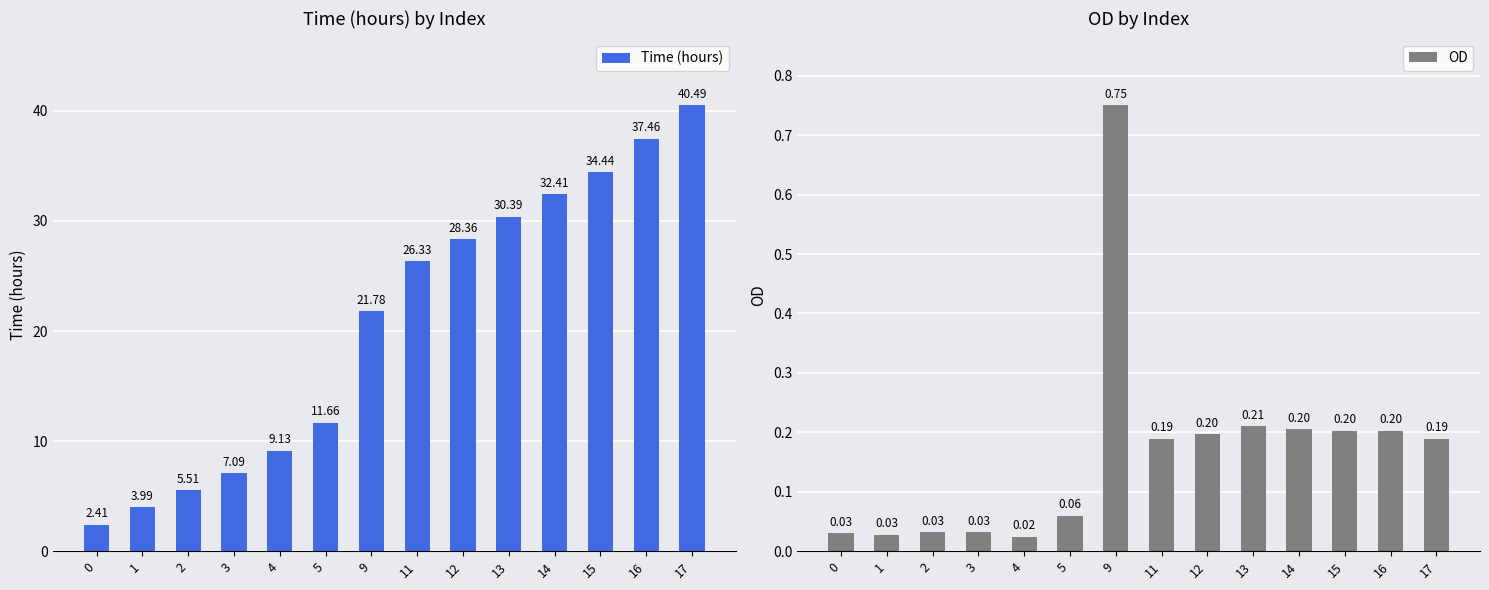

Is it true that OD equals 0.0 at 1?

True